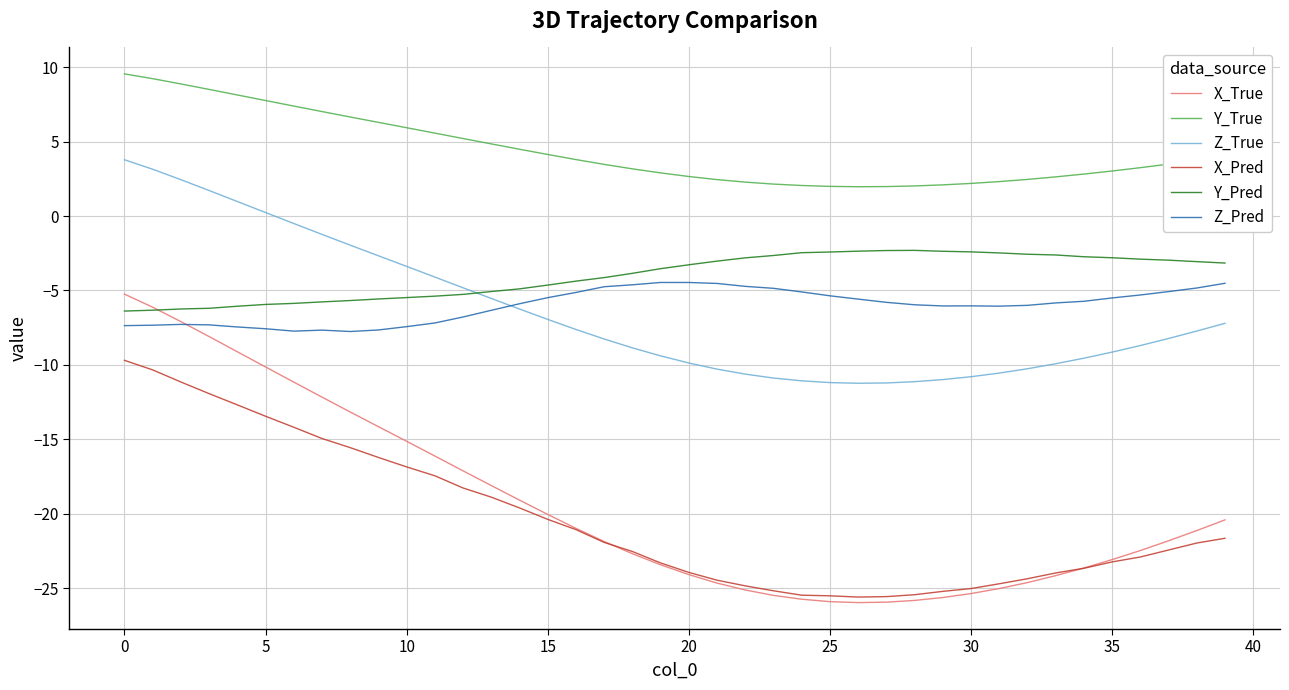

True or false: X_Pred and Z_Pred intersect in this chart.

False